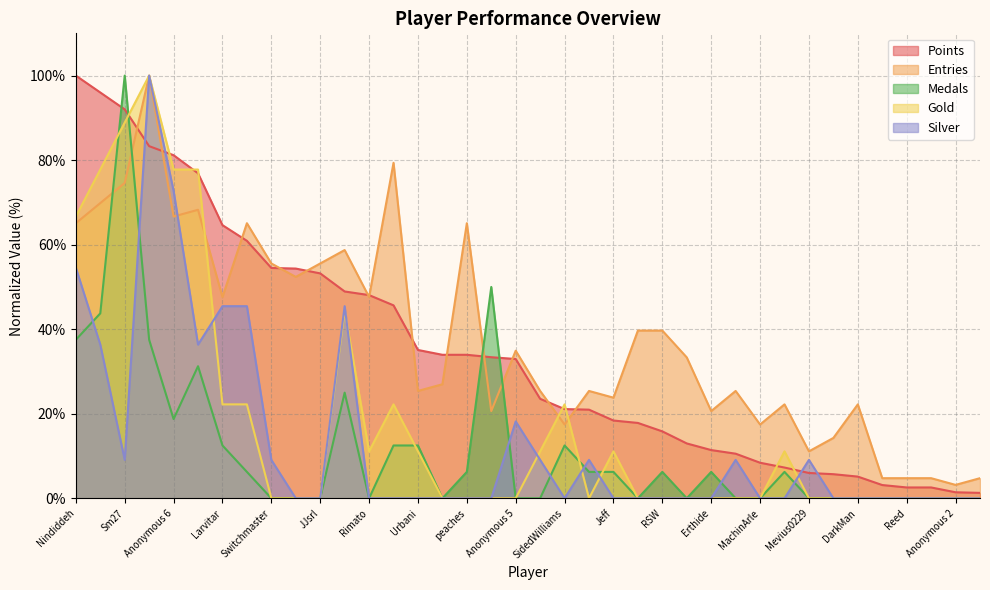

Reading left to right, what are all the values shown in this chart?

Points: Nindiddeh=100.0	Anonymous 4=96.0	Sm27=92.0	Pogo=83.3	Anonymous 6=81.2	Anonymous 3=76.9	Larvitar=64.6	Despin=60.9	Switchmaster=54.5	Paper=54.4	JJsrl=53.2	Jesteq=48.9	Rimato=48.1	Pancakez=45.6	Urbani=35.1	SB=34.0	peaches=34.0	Inkstar=33.4	Anonymous 5=33.0	Blaze=23.5	SidedWilliams=21.1	nanashi=21.0	Jeff=18.4	Jukatox=17.8	RSW=15.8	Noki=13.0	Erthide=11.4	Fred45566=10.6	MachinArle=8.4	MrYhatoh=7.3	Mevius0229=6.0	Bramz=5.7	DarkMan=5.1	toburr=3.1	Reed=2.6	GravityBeatle=2.6	Anonymous 2=1.4	Derpspace=1.3
Entries: Nindiddeh=65.1	Anonymous 4=69.8	Sm27=74.6	Pogo=100.0	Anonymous 6=66.7	Anonymous 3=68.3	Larvitar=47.6	Despin=65.1	Switchmaster=55.6	Paper=52.4	JJsrl=55.6	Jesteq=58.7	Rimato=47.6	Pancakez=79.4	Urbani=25.4	SB=27.0	peaches=65.1	Inkstar=20.6	Anonymous 5=34.9	Blaze=25.4	SidedWilliams=17.5	nanashi=25.4	Jeff=23.8	Jukatox=39.7	RSW=39.7	Noki=33.3	Erthide=20.6	Fred45566=25.4	MachinArle=17.5	MrYhatoh=22.2	Mevius0229=11.1	Bramz=14.3	DarkMan=22.2	toburr=4.8	Reed=4.8	GravityBeatle=4.8	Anonymous 2=3.2	Derpspace=4.8
Medals: Nindiddeh=37.5	Anonymous 4=43.8	Sm27=100.0	Pogo=37.5	Anonymous 6=18.8	Anonymous 3=31.2	Larvitar=12.5	Despin=6.2	Switchmaster=0.0	Paper=0.0	JJsrl=0.0	Jesteq=25.0	Rimato=0.0	Pancakez=12.5	Urbani=12.5	SB=0.0	peaches=6.2	Inkstar=50.0	Anonymous 5=0.0	Blaze=0.0	SidedWilliams=12.5	nanashi=6.2	Jeff=6.2	Jukatox=0.0	RSW=6.2	Noki=0.0	Erthide=6.2	Fred45566=0.0	MachinArle=0.0	MrYhatoh=6.2	Mevius0229=0.0	Bramz=0.0	DarkMan=0.0	toburr=0.0	Reed=0.0	GravityBeatle=0.0	Anonymous 2=0.0	Derpspace=0.0
Gold: Nindiddeh=66.7	Anonymous 4=77.8	Sm27=88.9	Pogo=100.0	Anonymous 6=77.8	Anonymous 3=77.8	Larvitar=22.2	Despin=22.2	Switchmaster=0.0	Paper=0.0	JJsrl=0.0	Jesteq=44.4	Rimato=11.1	Pancakez=22.2	Urbani=11.1	SB=0.0	peaches=0.0	Inkstar=0.0	Anonymous 5=0.0	Blaze=11.1	SidedWilliams=22.2	nanashi=0.0	Jeff=11.1	Jukatox=0.0	RSW=0.0	Noki=0.0	Erthide=0.0	Fred45566=0.0	MachinArle=0.0	MrYhatoh=11.1	Mevius0229=0.0	Bramz=0.0	DarkMan=0.0	toburr=0.0	Reed=0.0	GravityBeatle=0.0	Anonymous 2=0.0	Derpspace=0.0
Silver: Nindiddeh=54.5	Anonymous 4=36.4	Sm27=9.1	Pogo=100.0	Anonymous 6=72.7	Anonymous 3=36.4	Larvitar=45.5	Despin=45.5	Switchmaster=9.1	Paper=0.0	JJsrl=0.0	Jesteq=45.5	Rimato=0.0	Pancakez=0.0	Urbani=0.0	SB=0.0	peaches=0.0	Inkstar=0.0	Anonymous 5=18.2	Blaze=9.1	SidedWilliams=0.0	nanashi=9.1	Jeff=0.0	Jukatox=0.0	RSW=0.0	Noki=0.0	Erthide=0.0	Fred45566=9.1	MachinArle=0.0	MrYhatoh=0.0	Mevius0229=9.1	Bramz=0.0	DarkMan=0.0	toburr=0.0	Reed=0.0	GravityBeatle=0.0	Anonymous 2=0.0	Derpspace=0.0